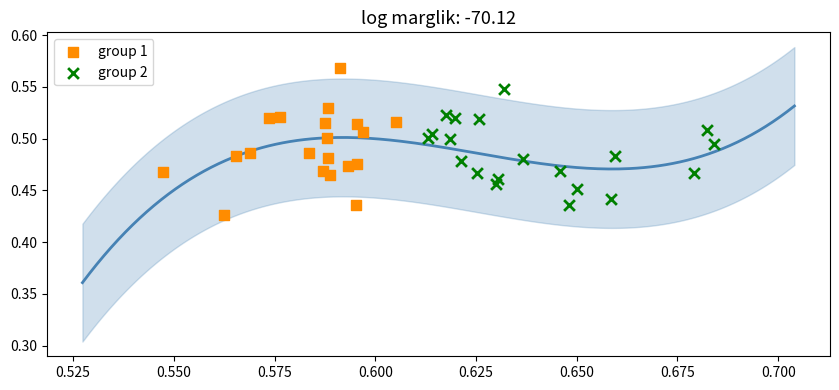

Which series has the largest Y range (max minus min)?

group 1